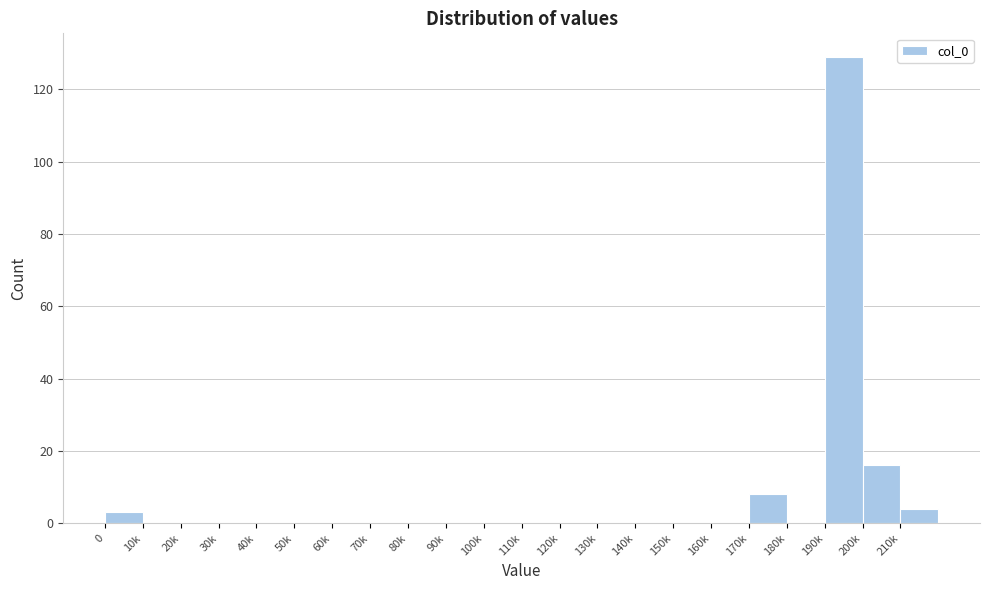

Reading left to right, transcribe all the data shown in this chart.

0=3	10k=0	20k=0	30k=0	40k=0	50k=0	60k=0	70k=0	80k=0	90k=0	100k=0	110k=0	120k=0	130k=0	140k=0	150k=0	160k=0	170k=8	180k=0	190k=129	200k=16	210k=4